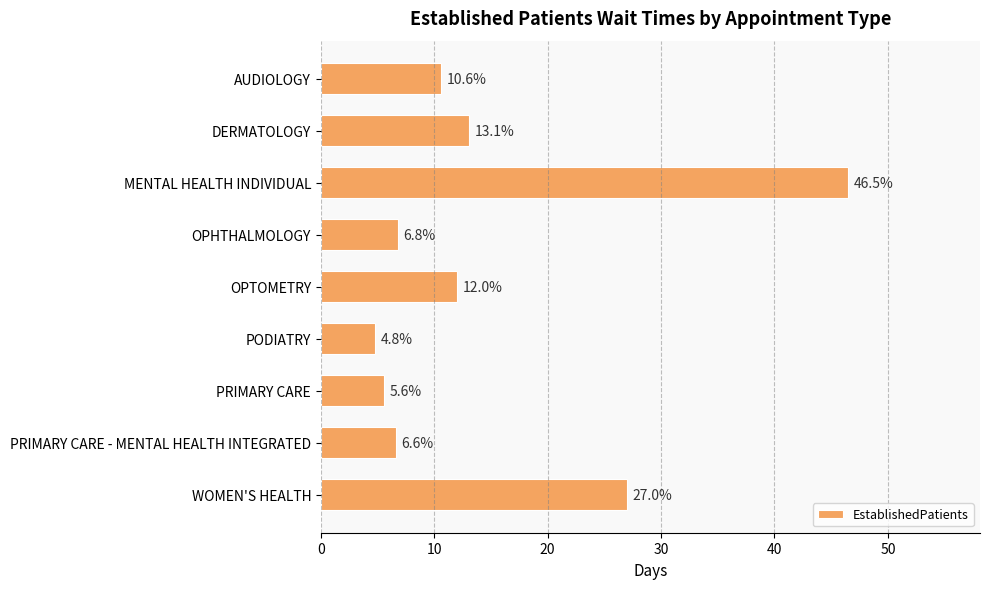

What is the greatest value displayed?

46.5